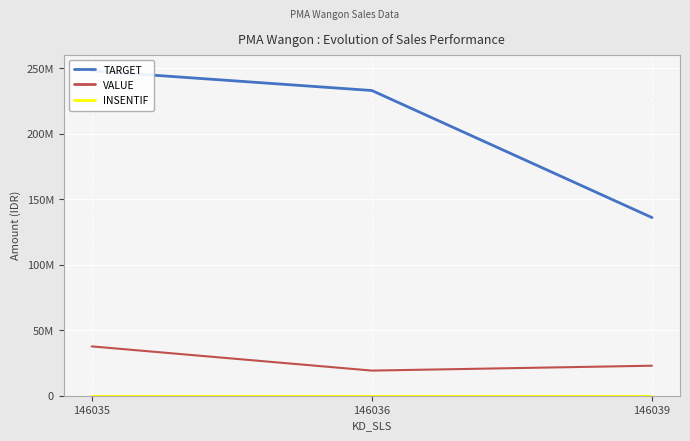

Reading left to right, transcribe all the data shown in this chart.

TARGET: 146035=248000000	146036=233000000	146039=136000000
VALUE: 146035=37662069	146036=19184830	146039=22902145
INSENTIF: 146035=0	146036=0	146039=0